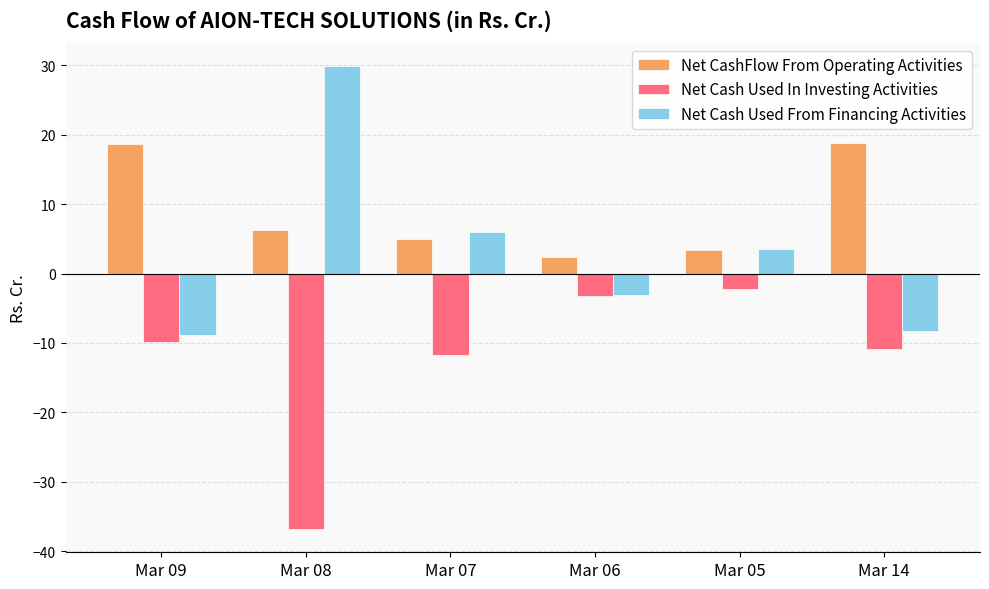

What are all the series names shown in the legend?

Net CashFlow From Operating Activities, Net Cash Used In Investing Activities, Net Cash Used From Financing Activities